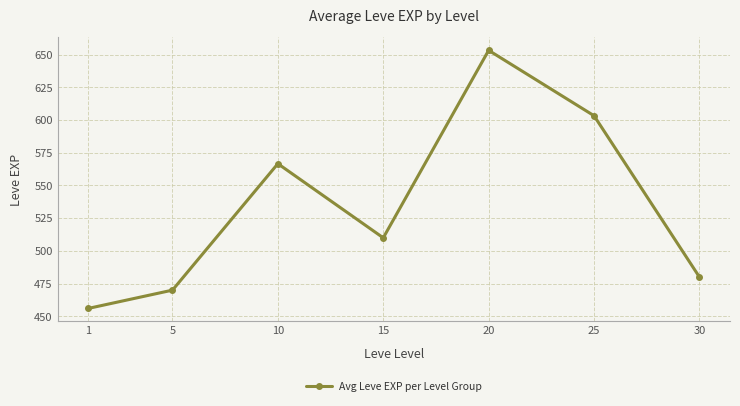

How many series are shown in this chart?

1